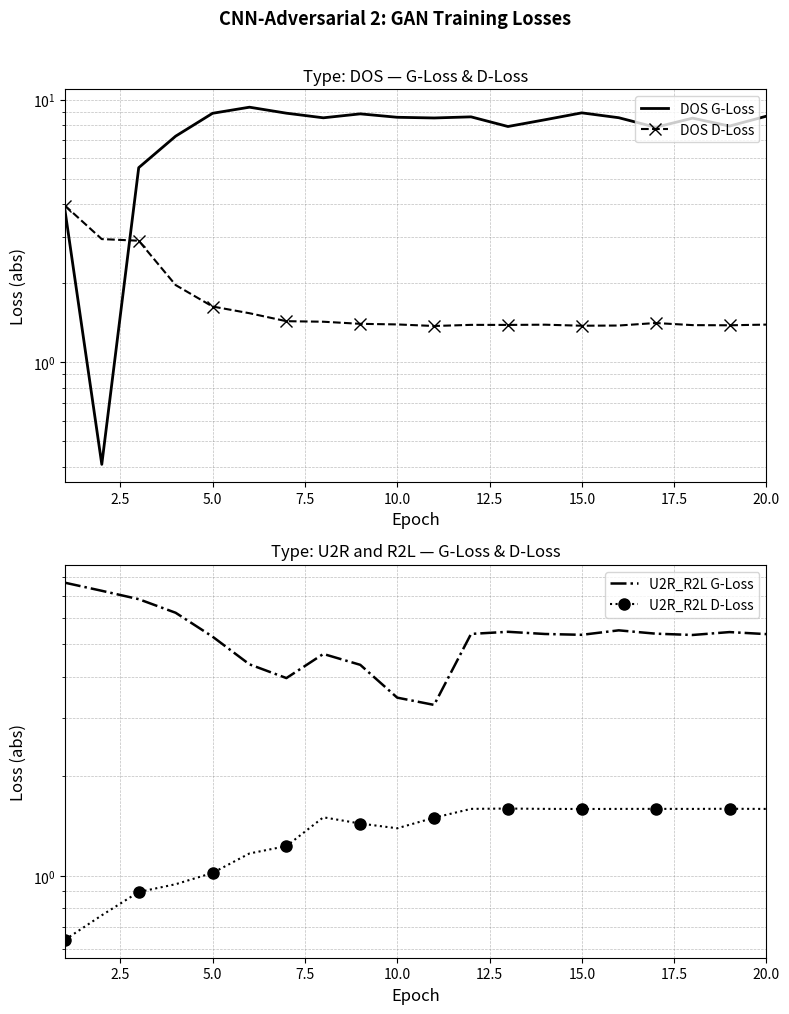

The DOS D-Loss series shows 0.9 at 11. True or false?

False